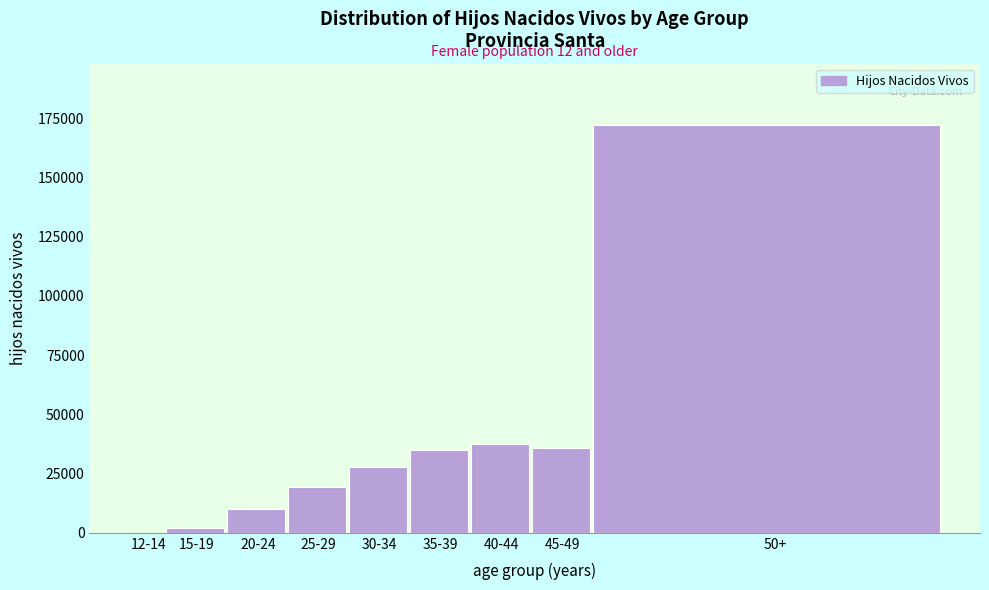

Reading left to right, transcribe all the data shown in this chart.

12-14=62	15-19=2232	20-24=10195	25-29=19375	30-34=27628	35-39=35004	40-44=37297	45-49=35869	50+=172238